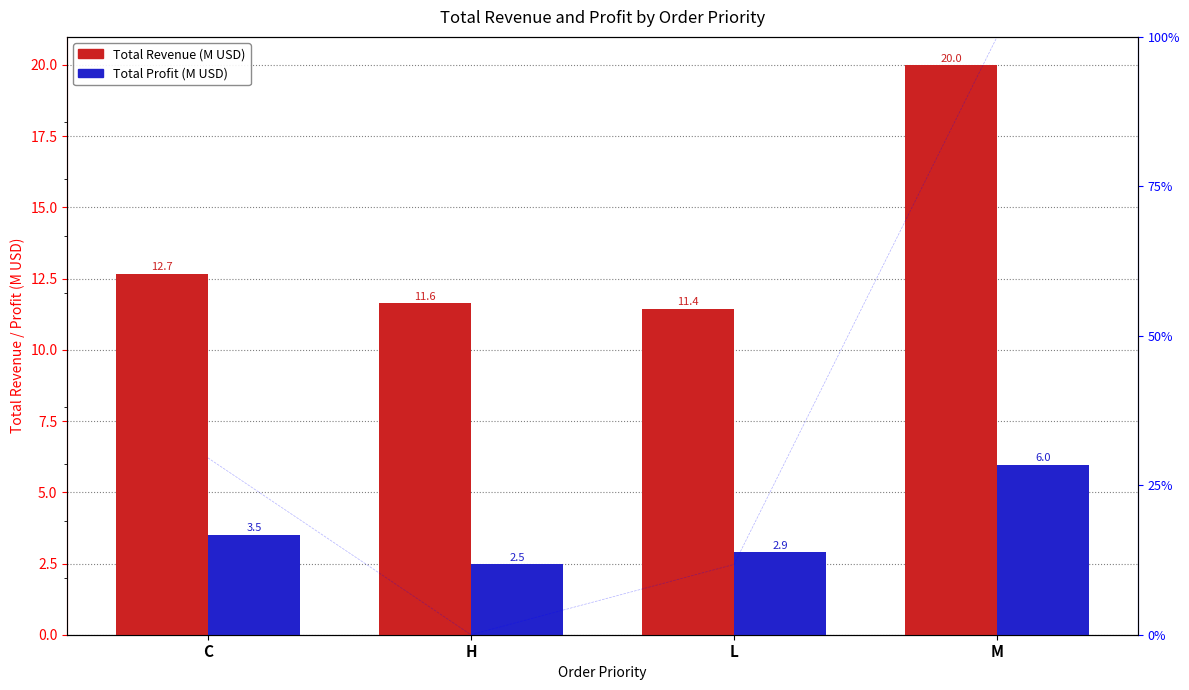

What is the lowest value of the Total Profit (M USD) series?

2.5